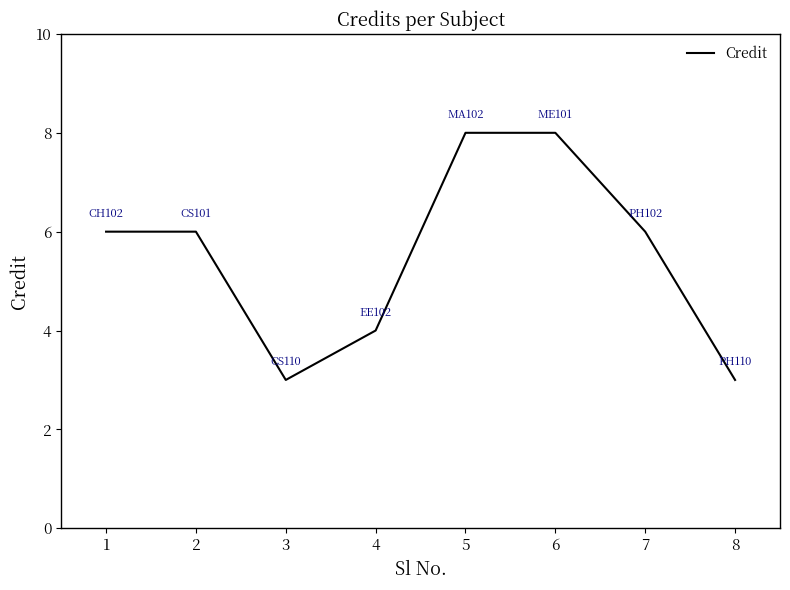

What is the greatest value displayed?

8